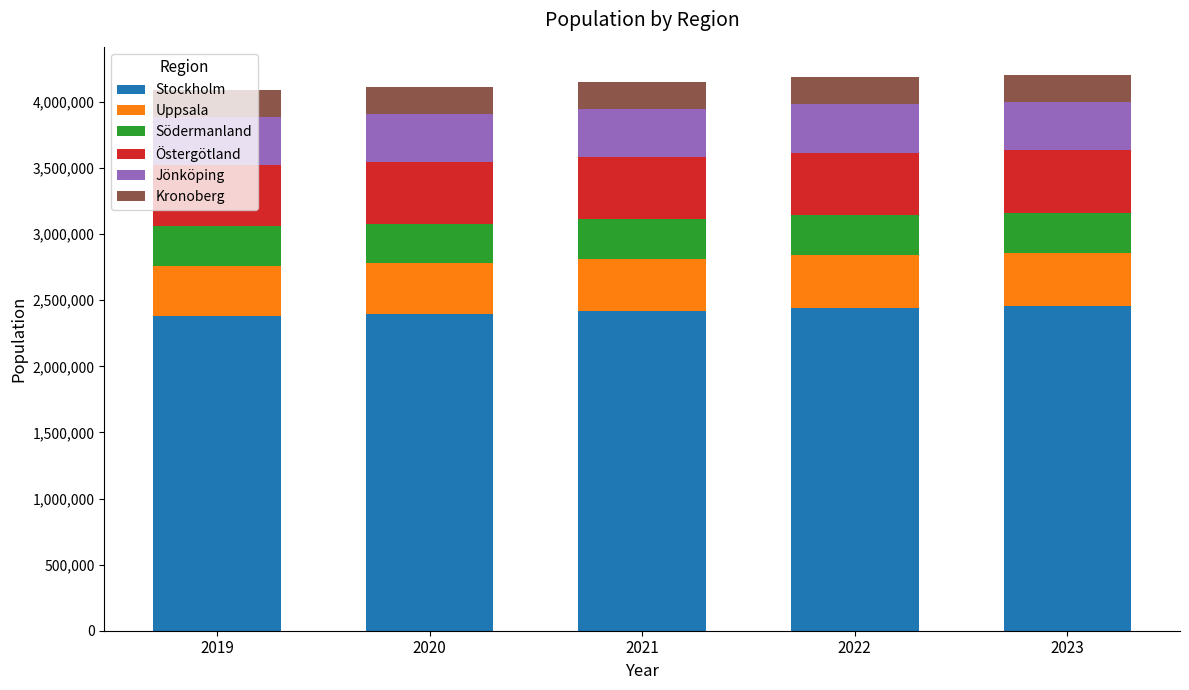

What is the minimum value for Stockholm?

2377081